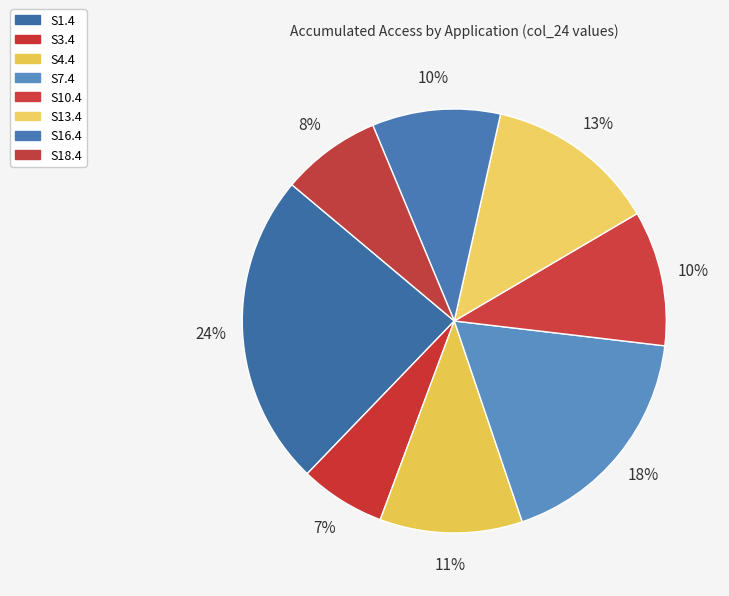

To the nearest percent, what portion does S7.4 represent?

18%